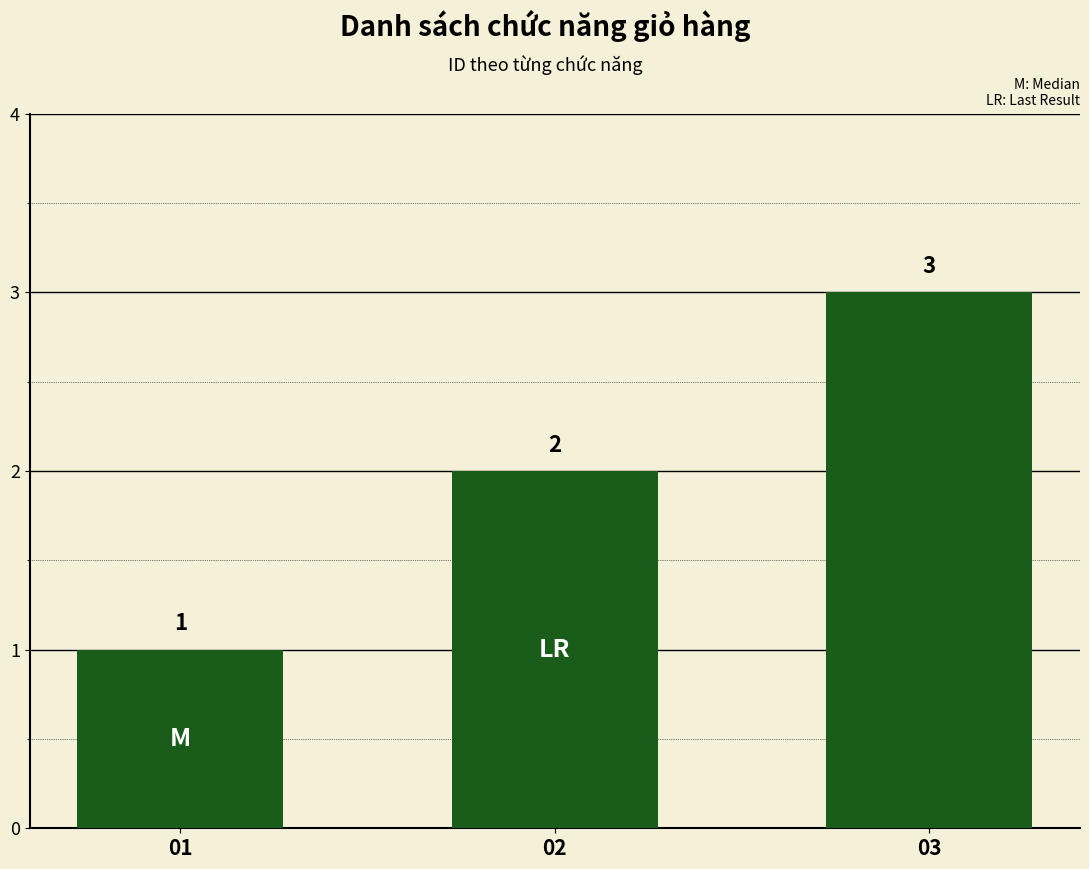

Reading left to right, what are all the values shown in this chart?

01=1	02=2	03=3